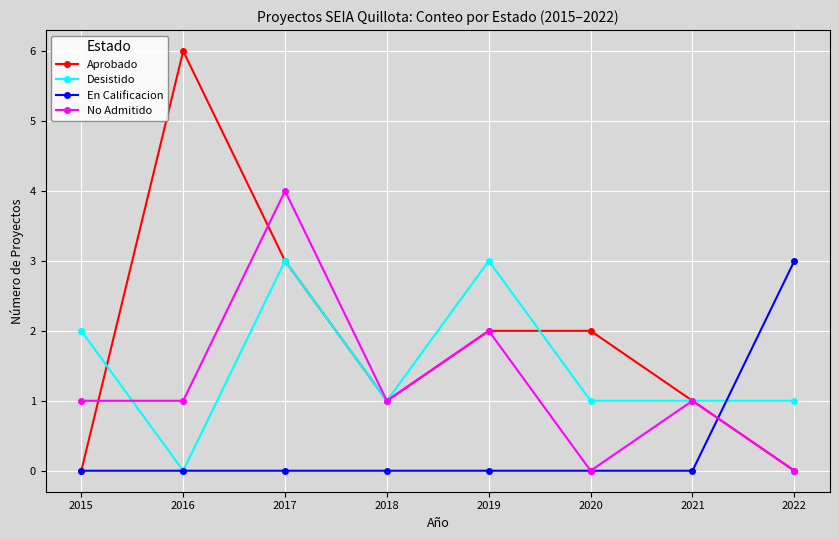

How many data points does each series have?

8